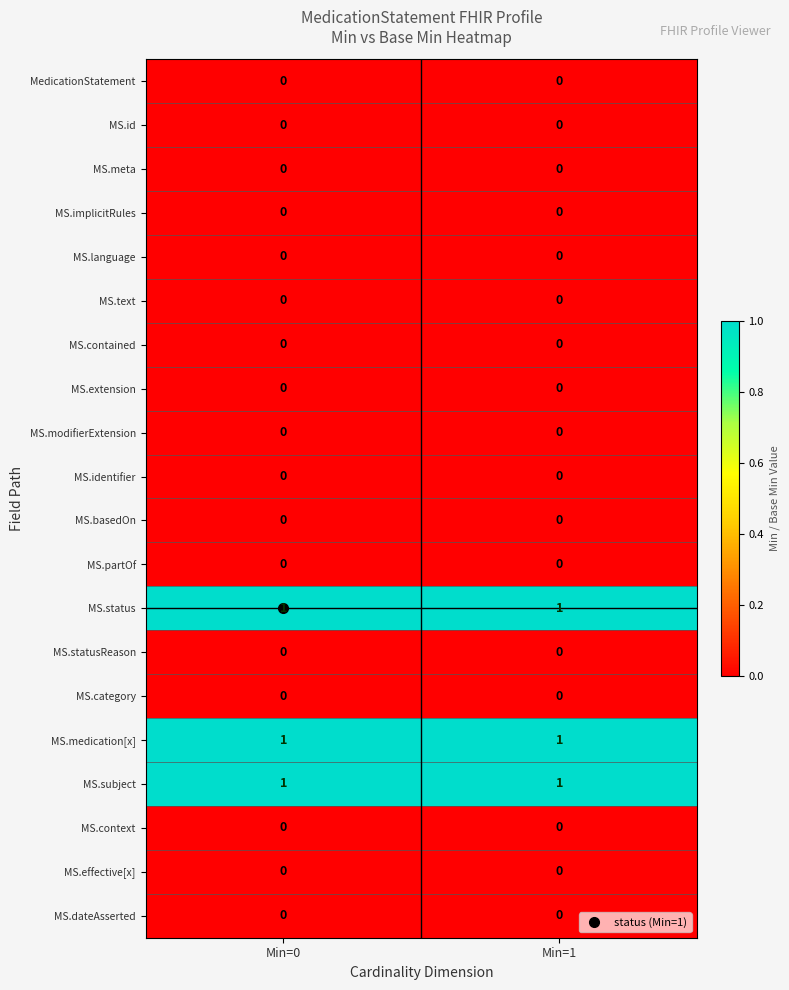

Is it true that MS.context equals 0 at Min=0?

True